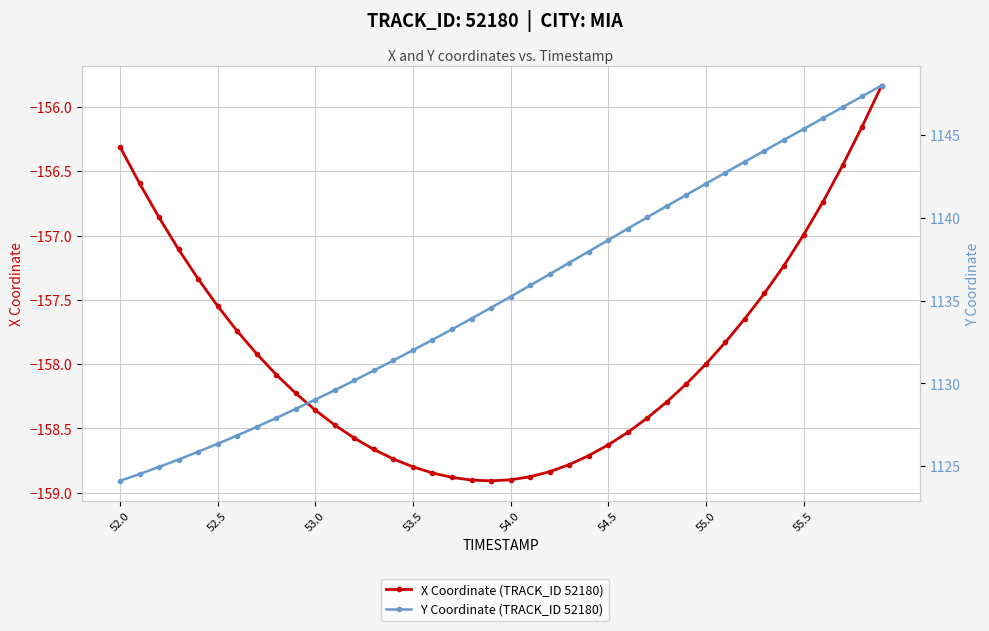

What is the sum of all Y Coordinate (TRACK_ID 52180) values?

45412.8